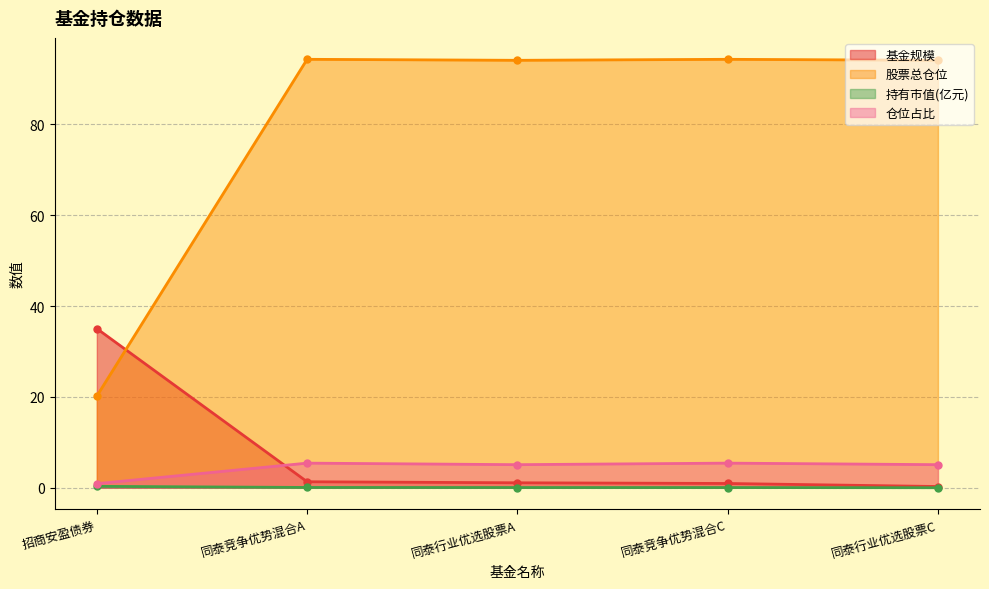

Rank the categories by 持有市值(亿元) value from lowest to highest.

同泰行业优选股票C, 同泰竞争优势混合C, 同泰行业优选股票A, 同泰竞争优势混合A, 招商安盈债券